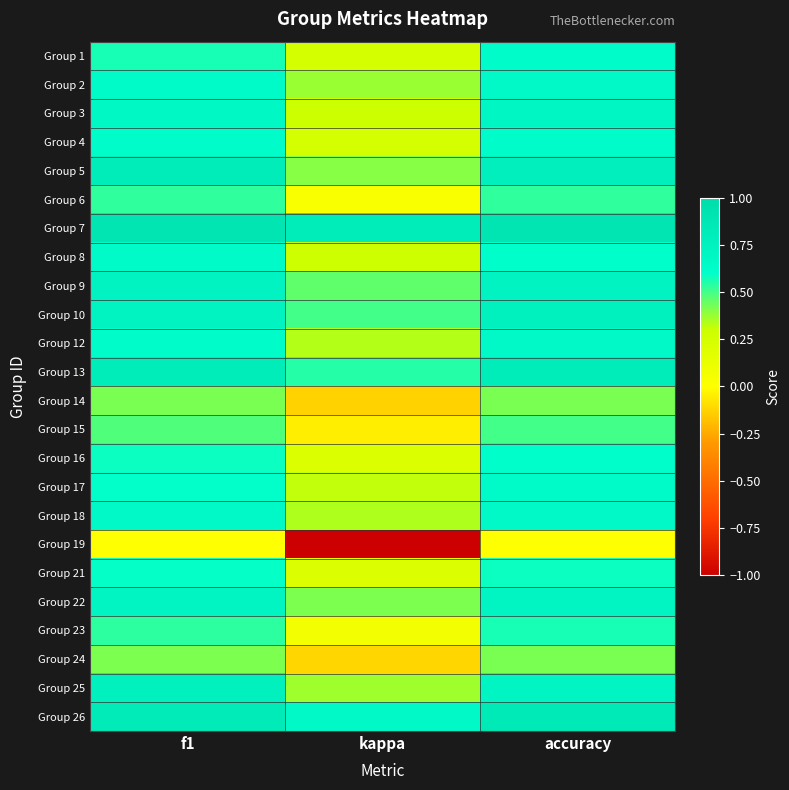

Which category has the highest value across all series?

accuracy